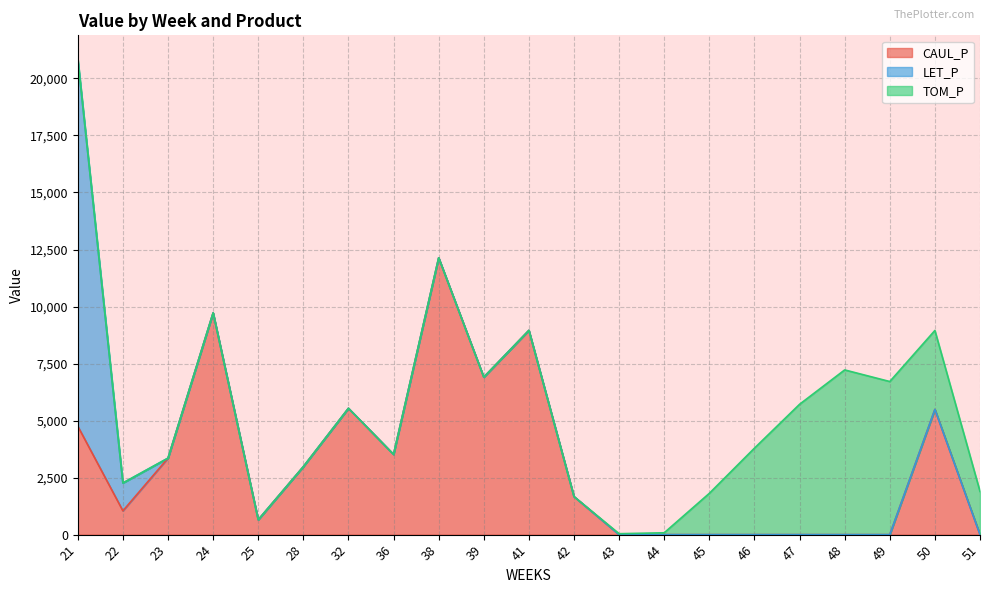

Which has a higher value, 50 or 45?

50